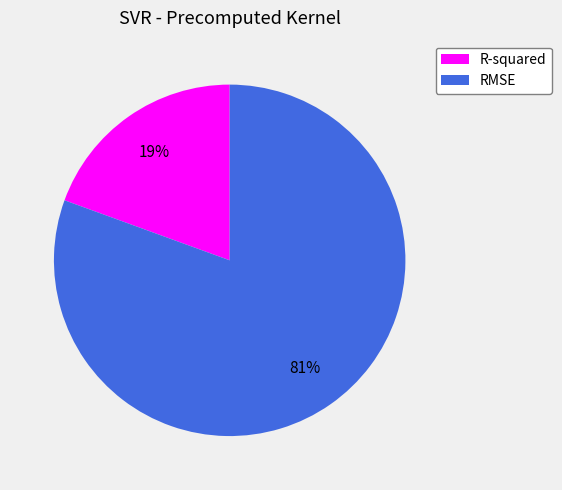

Rank the categories by value from lowest to highest.

R-squared, RMSE